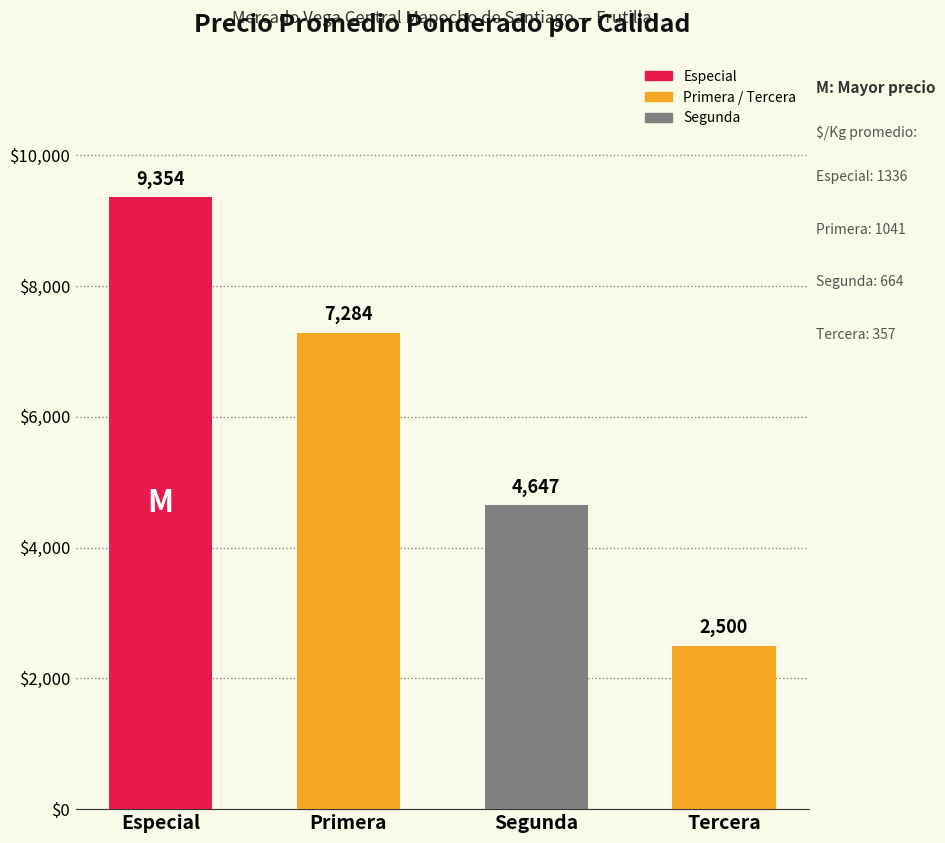

Rank the categories by value from highest to lowest.

Especial, Primera, Segunda, Tercera